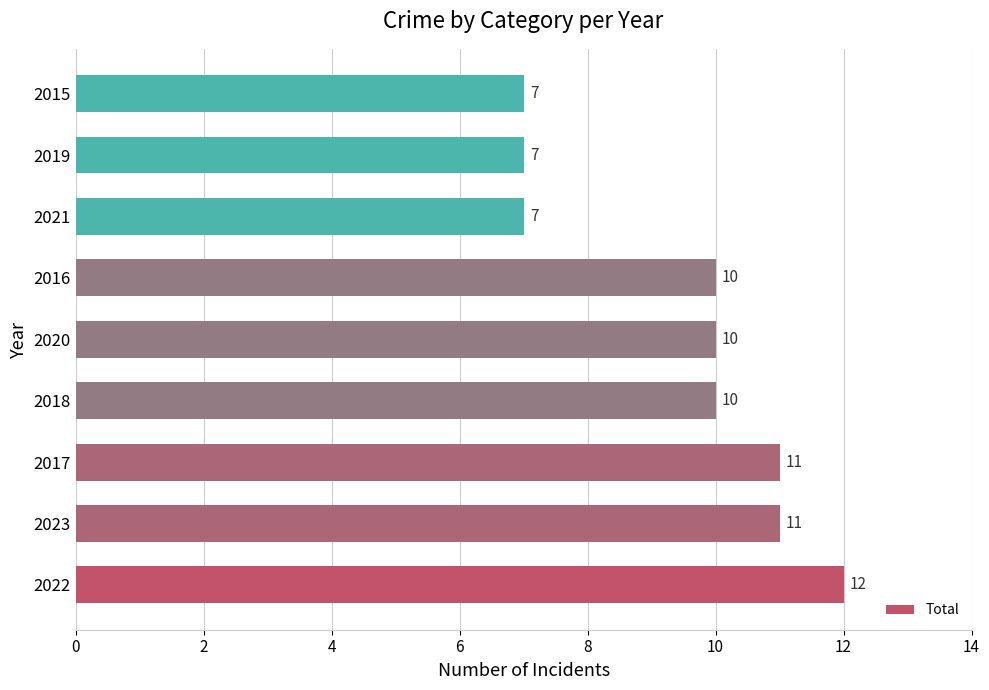

What is the average value?

9